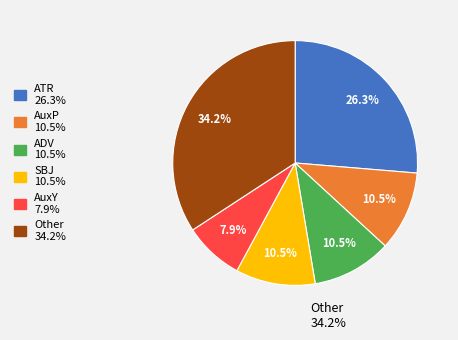

What is the smallest slice in the pie chart?

AuxY 7.9%